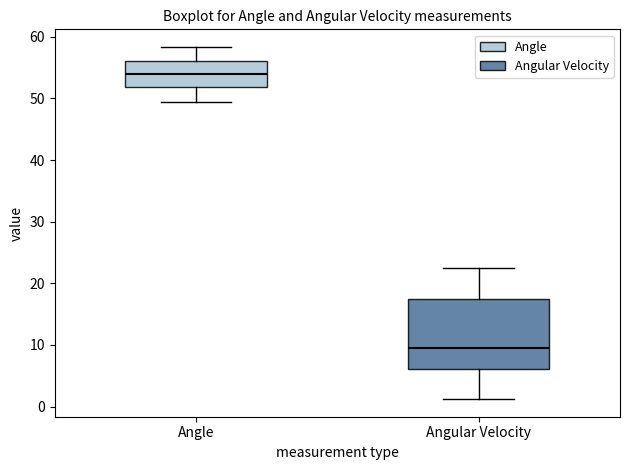

Where does the median line of the box for Angle sit on the y-axis? The values are not printed on the chart, so give them approximately, as read against the axis.

54